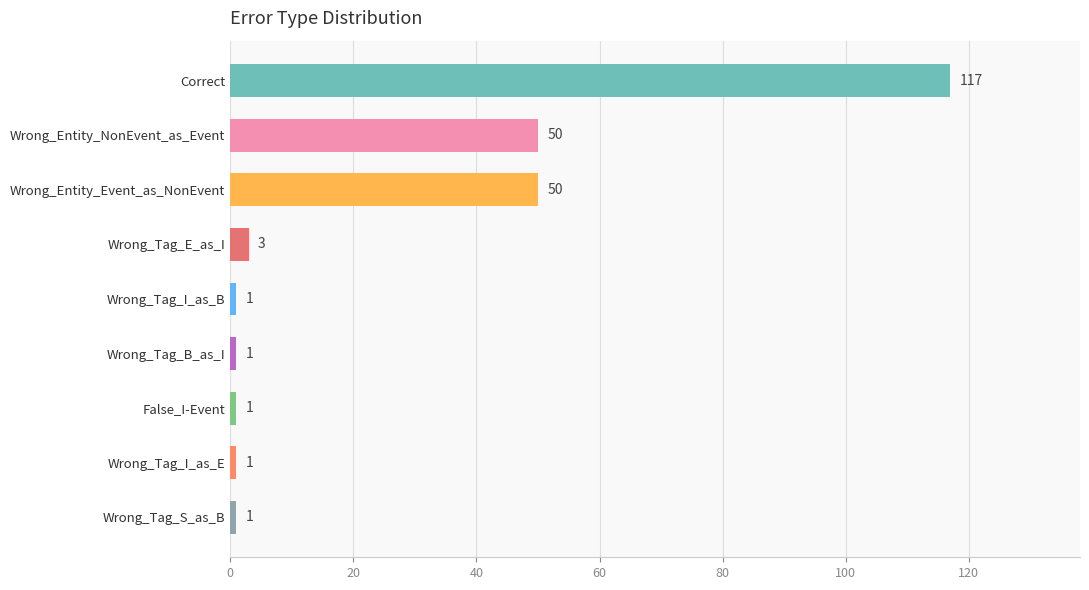

What position from the top is Wrong_Tag_E_as_I?

4